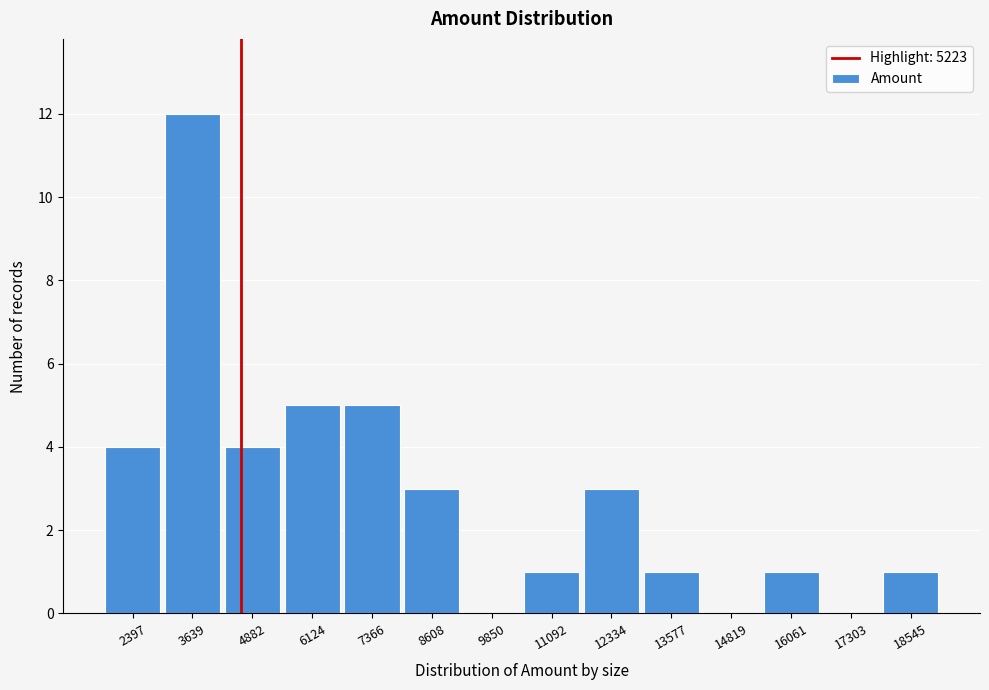

Reading left to right, extract all data points from this chart.

2397=4	3639=12	4882=4	6124=5	7366=5	8608=3	9850=0	11092=1	12334=3	13577=1	14819=0	16061=1	17303=0	18545=1